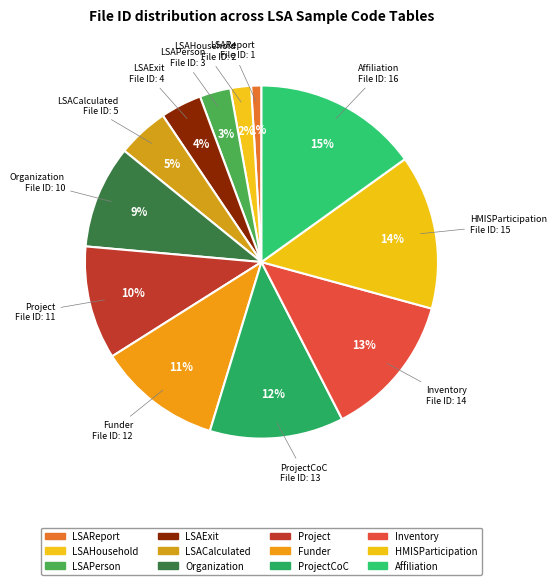

How many slices are in this pie chart?

12